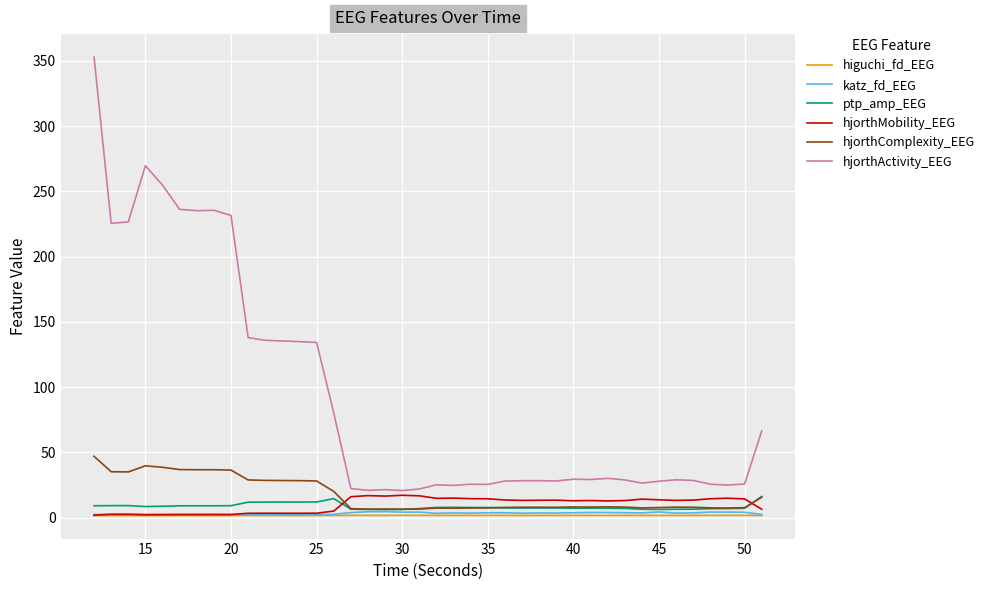

True or false: hjorthComplexity_EEG and hjorthActivity_EEG cross at least once.

False